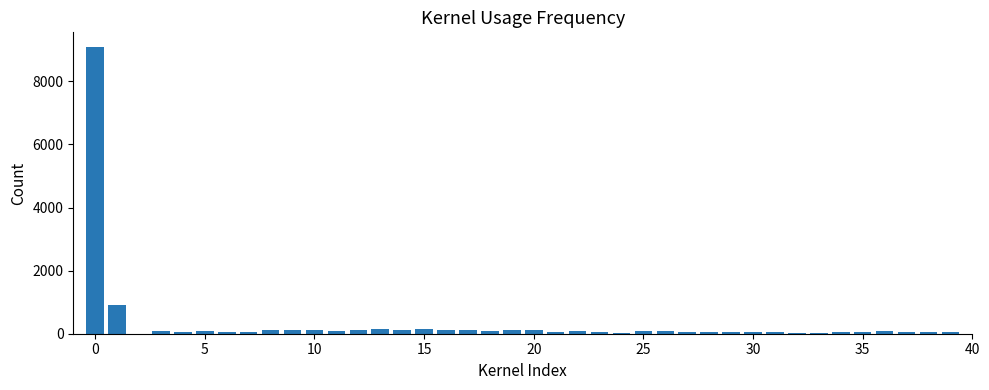

What is the maximum value shown in the chart?

9100